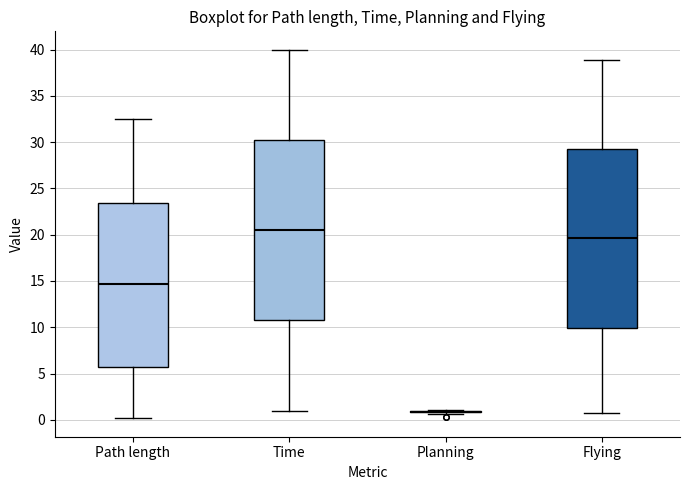

Where does the upper whisker of the box for Flying end on the y-axis? The values are not printed on the chart, so give them approximately, as read against the axis.

39.0